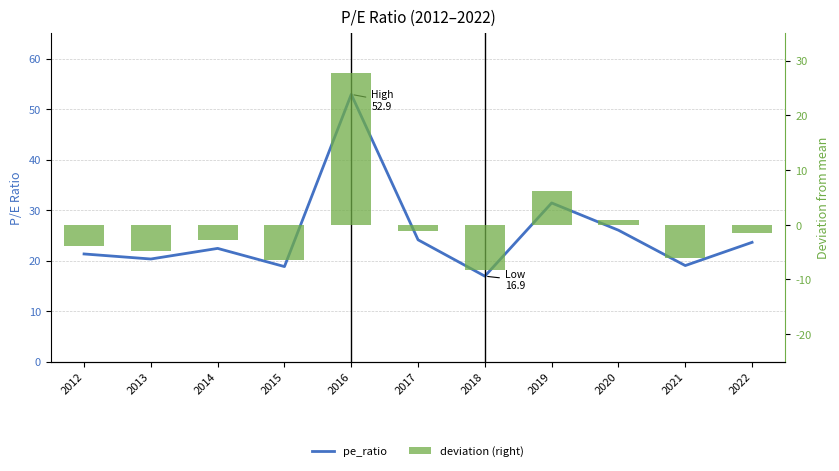

What is the difference between the maximum and minimum values in the deviation (right) series?

36.0